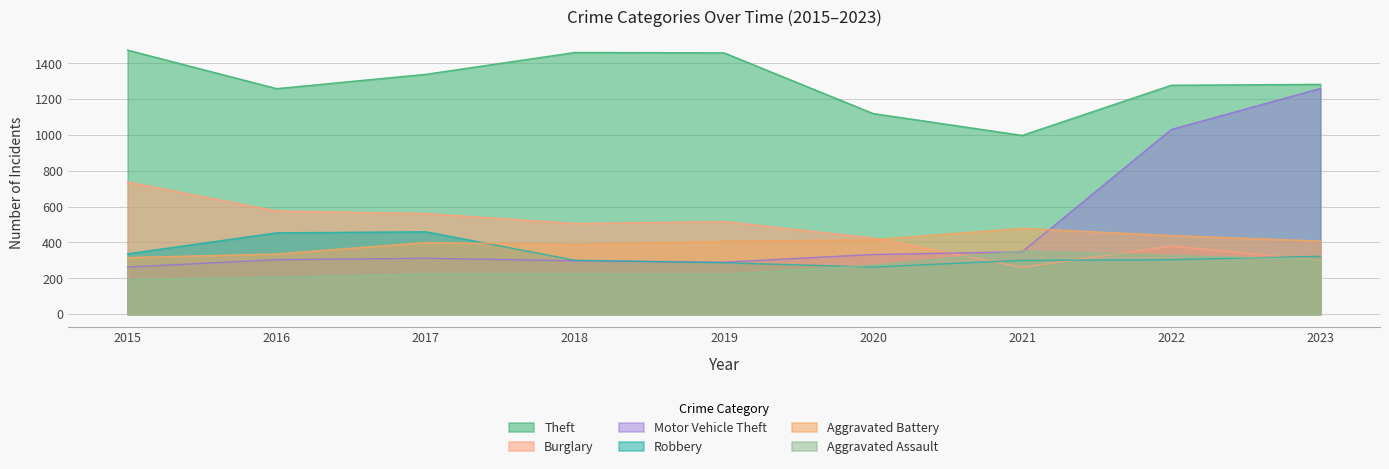

At 2020, list the series in order from largest to smallest.

Theft, Burglary, Aggravated Battery, Motor Vehicle Theft, Aggravated Assault, Robbery